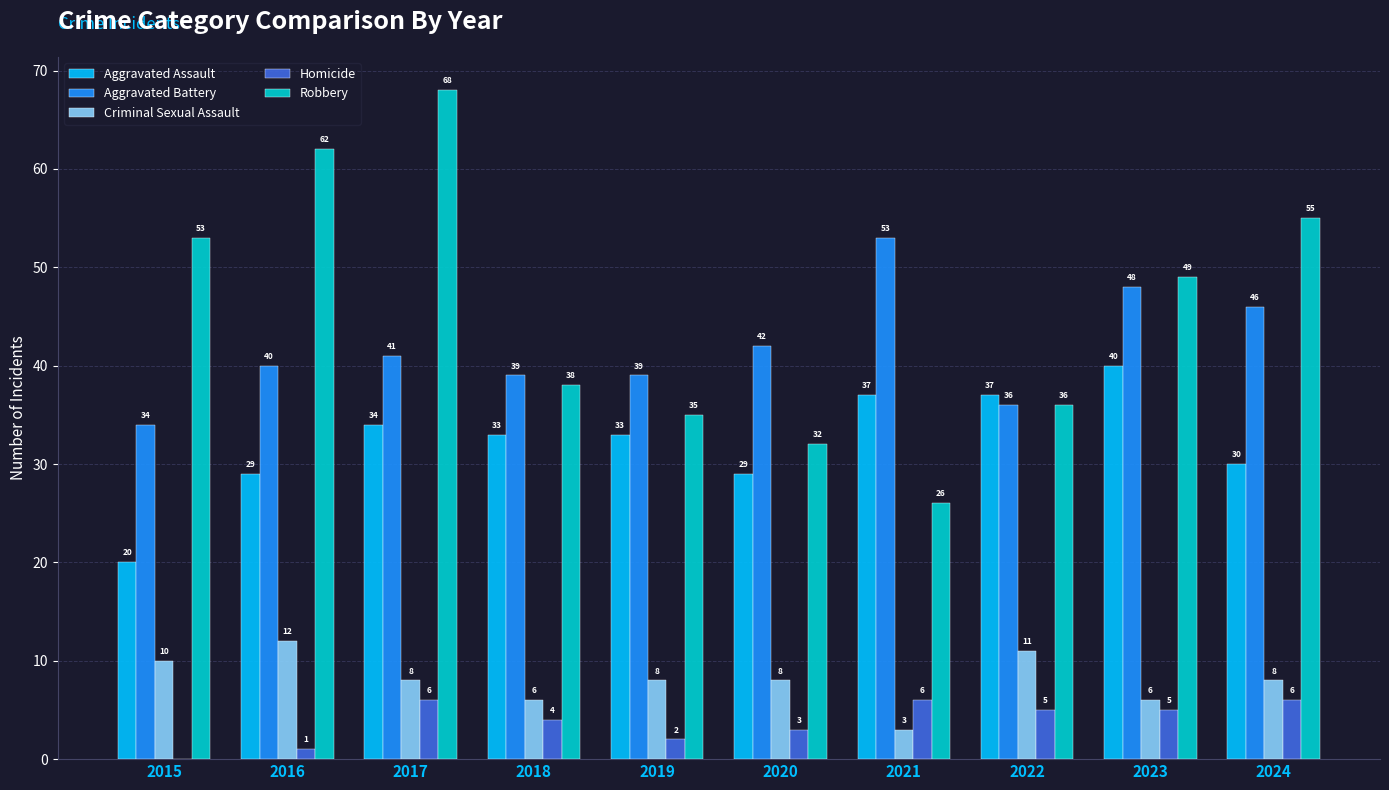

Reading right to left, transcribe all the data shown in this chart.

Aggravated Assault: 2024=30	2023=40	2022=37	2021=37	2020=29	2019=33	2018=33	2017=34	2016=29	2015=20
Aggravated Battery: 2024=46	2023=48	2022=36	2021=53	2020=42	2019=39	2018=39	2017=41	2016=40	2015=34
Criminal Sexual Assault: 2024=8	2023=6	2022=11	2021=3	2020=8	2019=8	2018=6	2017=8	2016=12	2015=10
Homicide: 2024=6	2023=5	2022=5	2021=6	2020=3	2019=2	2018=4	2017=6	2016=1	2015=0
Robbery: 2024=55	2023=49	2022=36	2021=26	2020=32	2019=35	2018=38	2017=68	2016=62	2015=53